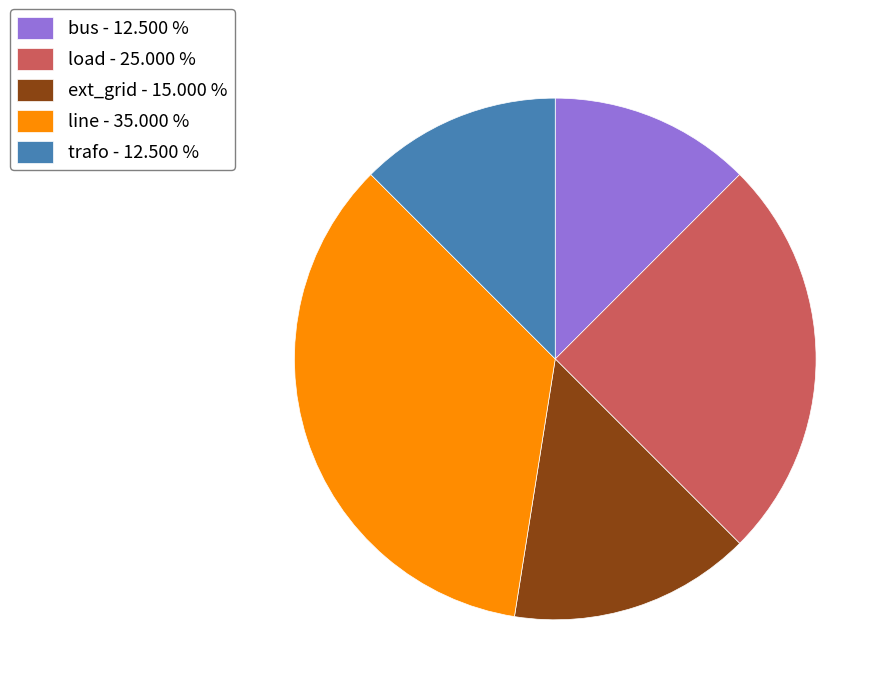

The load slice represents 36% of the pie. True or false?

False